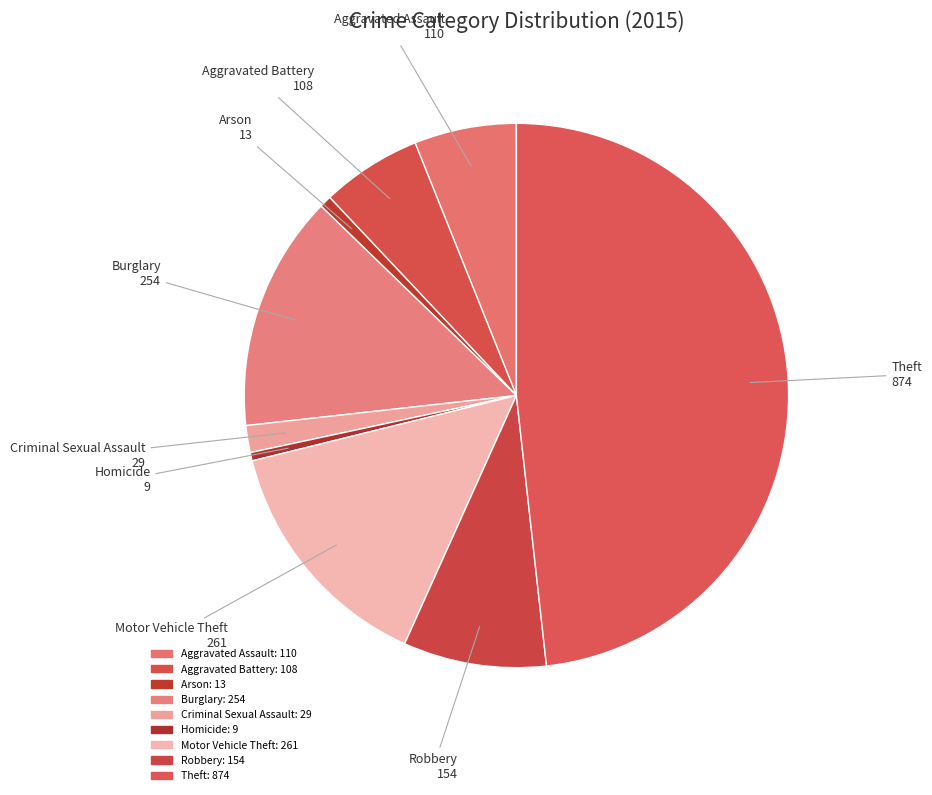

Combined, do Arson and Criminal Sexual Assault account for over 50%?

No